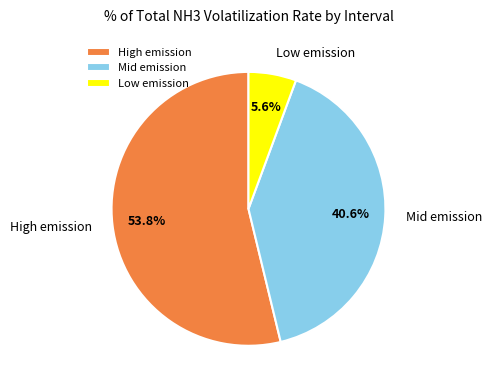

Which slice represents more than half of the pie?

High emission